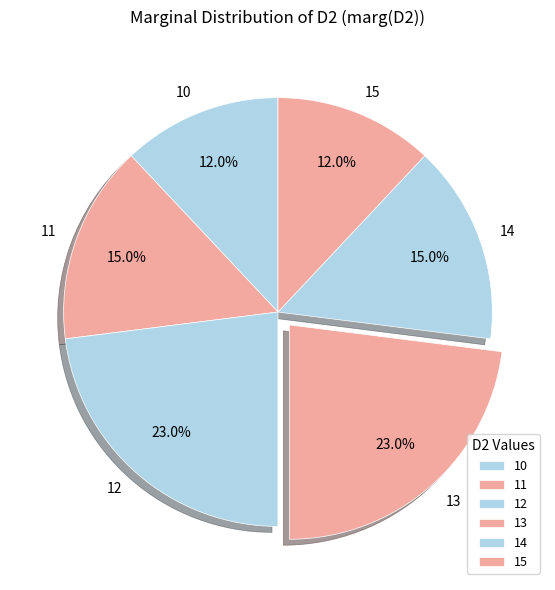

To the nearest percent, what is the average slice percentage?

17%